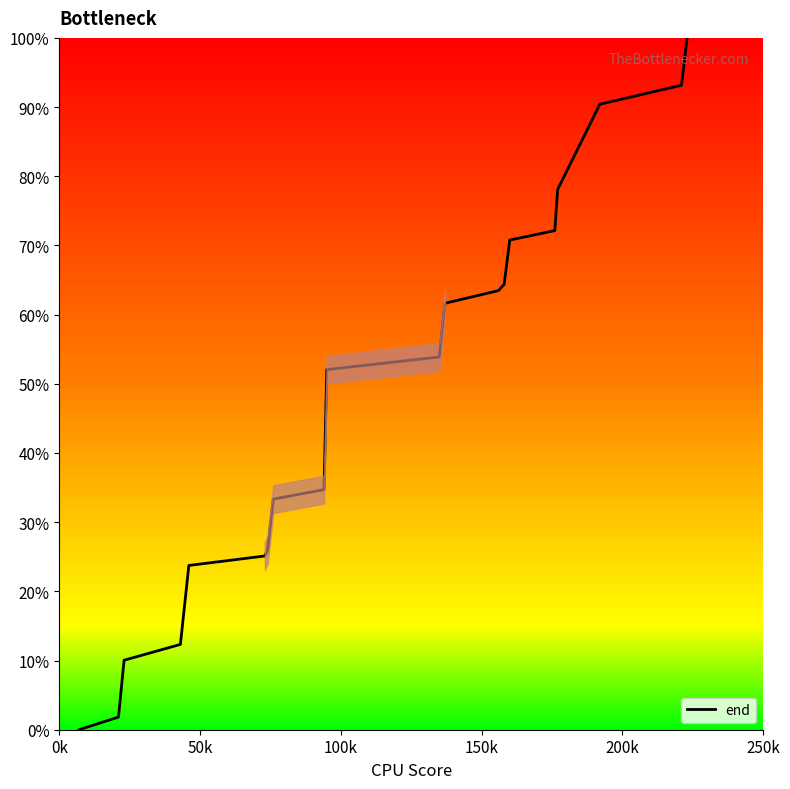

What is the maximum value shown in the chart?

100.0